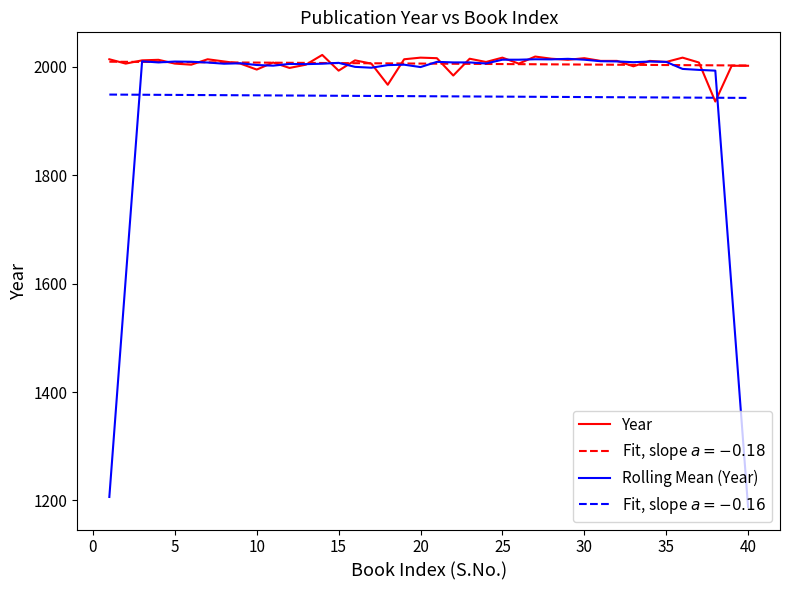

What is the minimum value shown in the chart?

1188.0